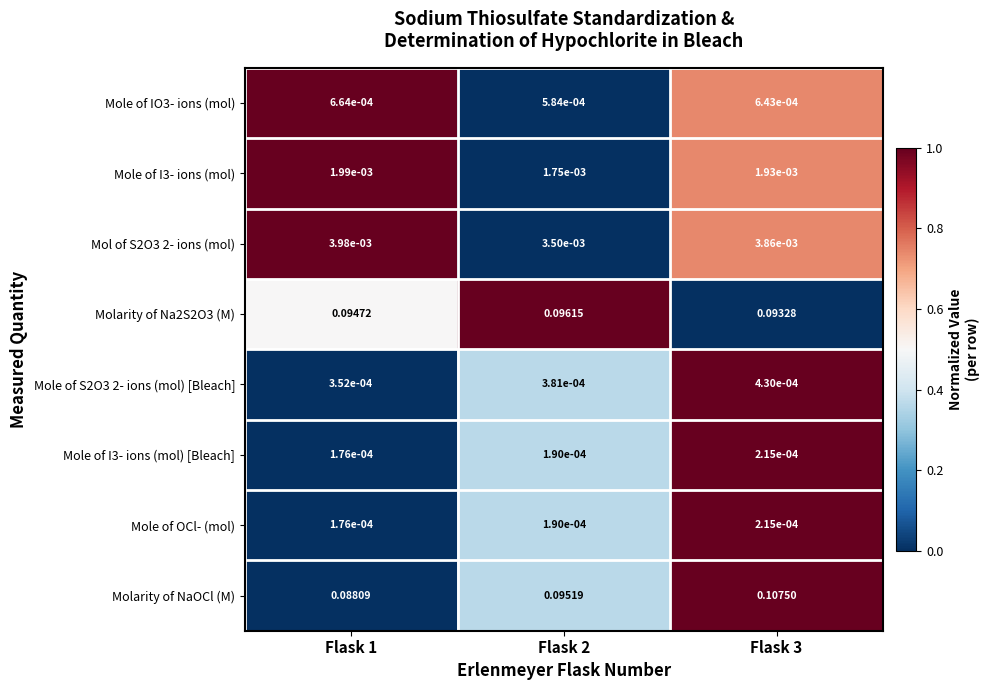

How many data points does each series have?

3